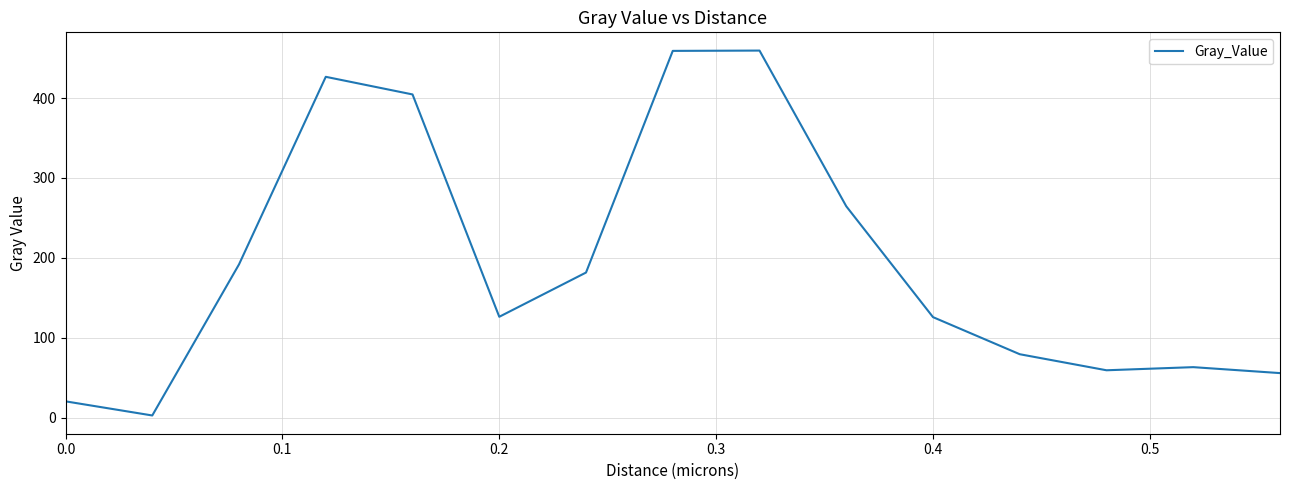

Is this an area chart (filled region under the line)?

No